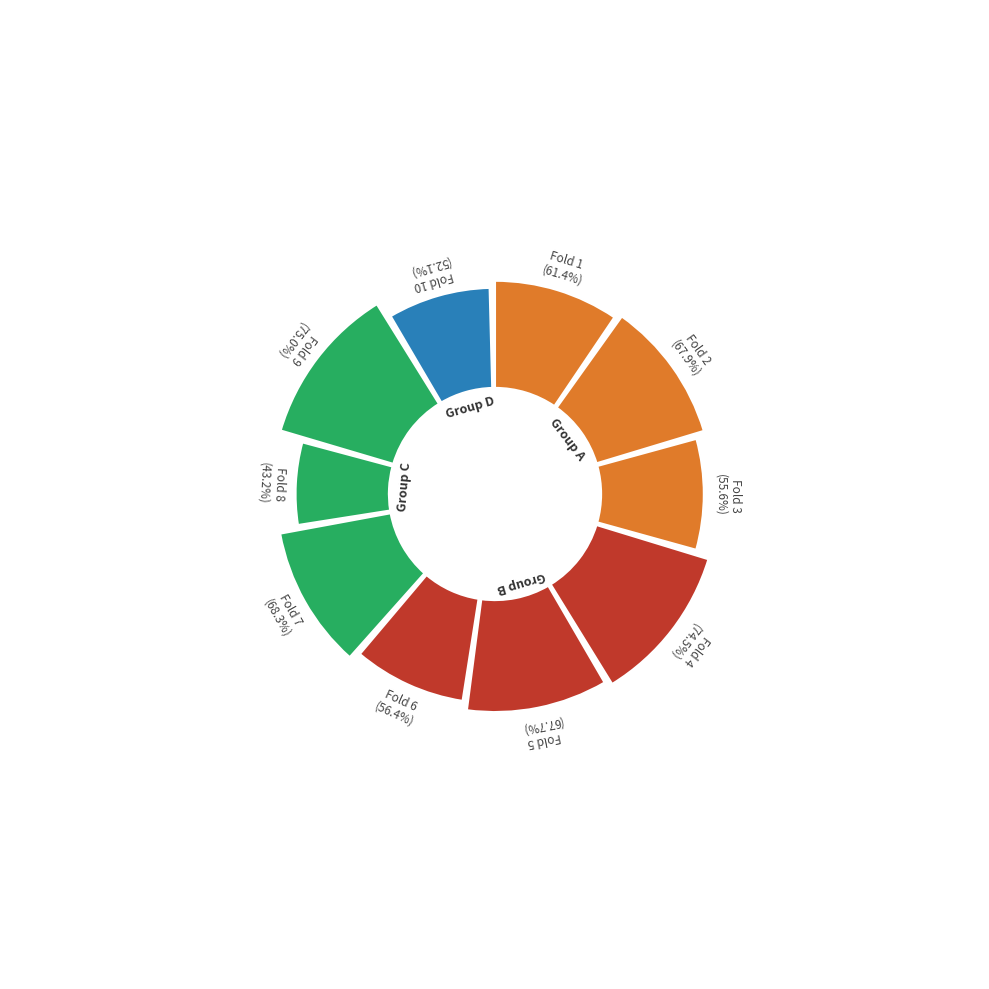

True or false: Fold 1 accounts for 10% of the total.

True